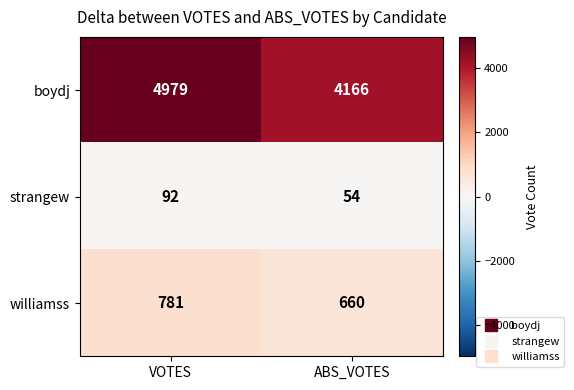

Rank the series at VOTES from highest to lowest value.

boydj, williamss, strangew